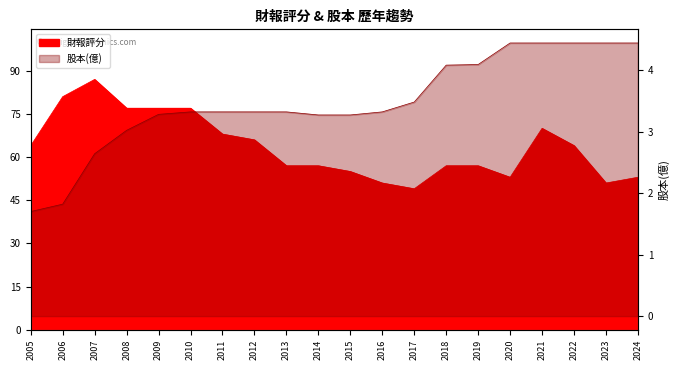

True or false: 財報評分 has a value of 123.2 at 2010.

False